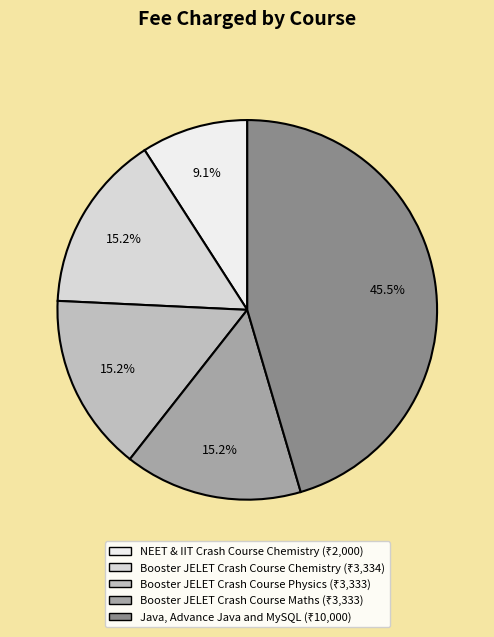

What percentage is the Booster JELET Crash Course Chemistry slice, to the nearest percent?

15%